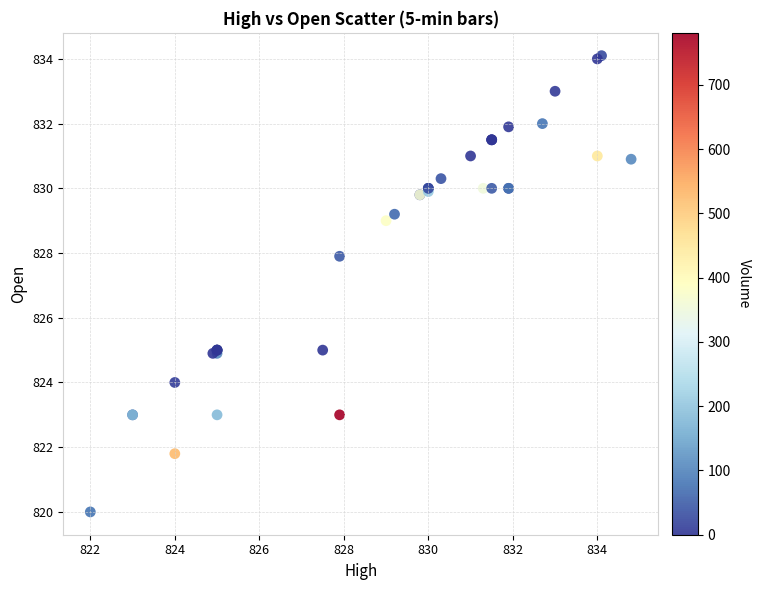

What Y value in the scatter plot is closest to 827?

827.9